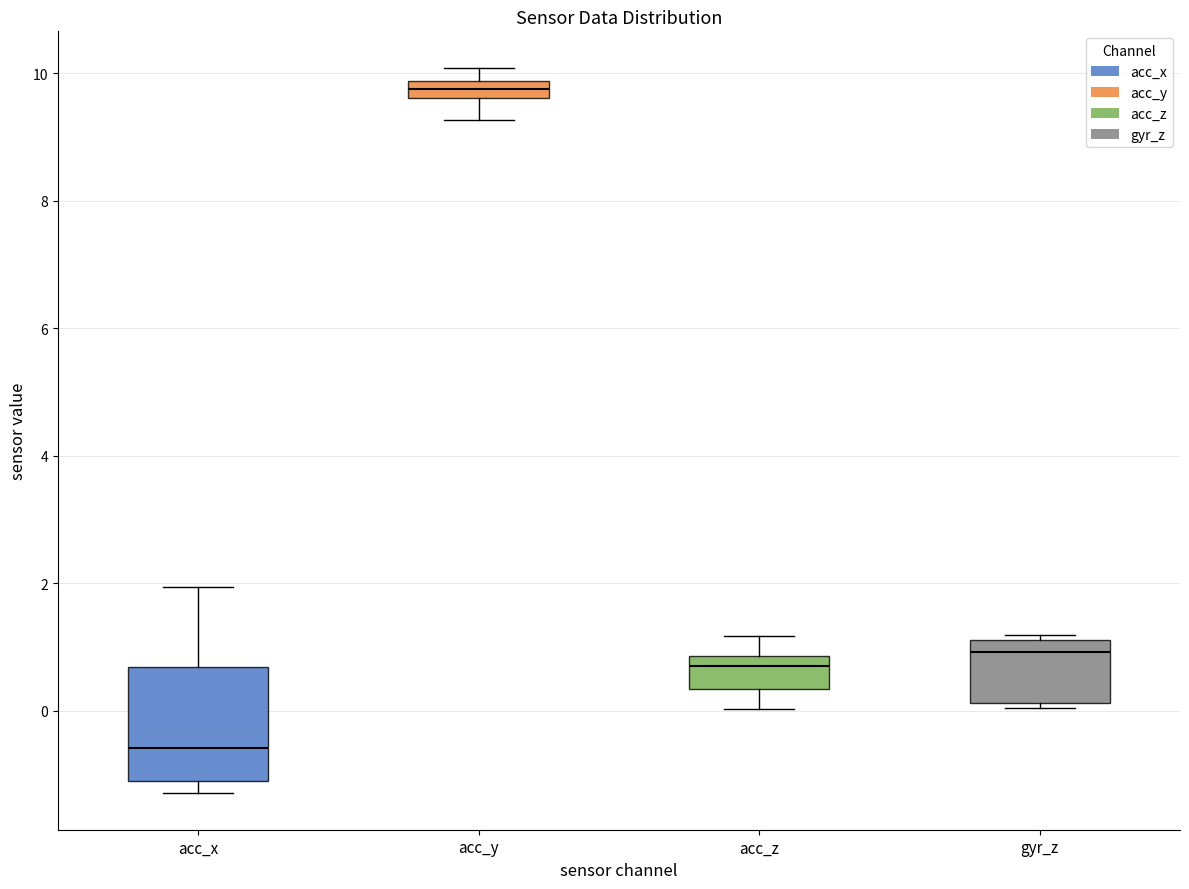

Where is the lower edge of the box for acc_y on the y-axis? The values are not printed on the chart, so give them approximately, as read against the axis.

9.6